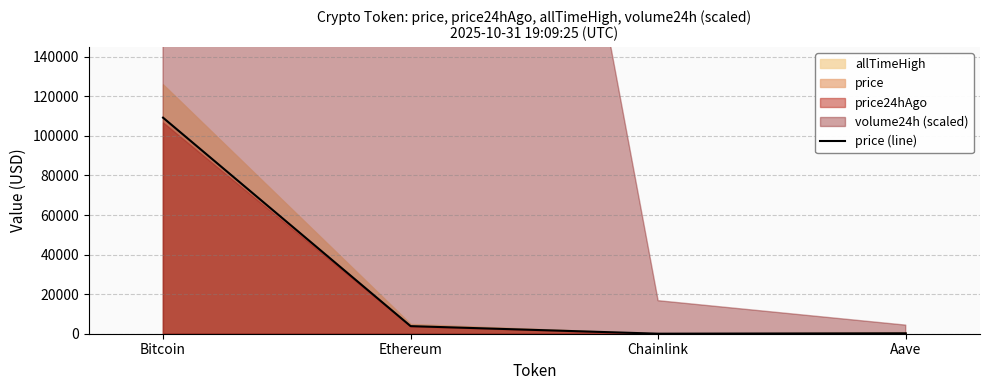

What is the average value?

28326.2